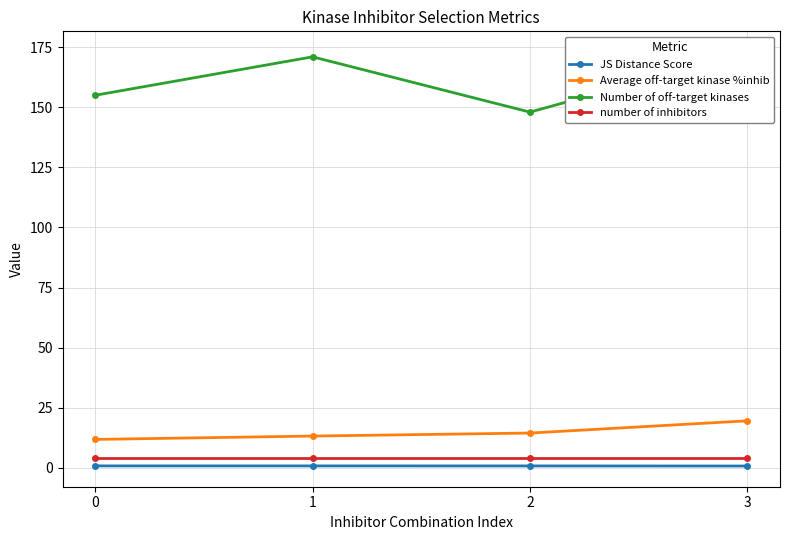

At which category is the sum across all series the highest?

3